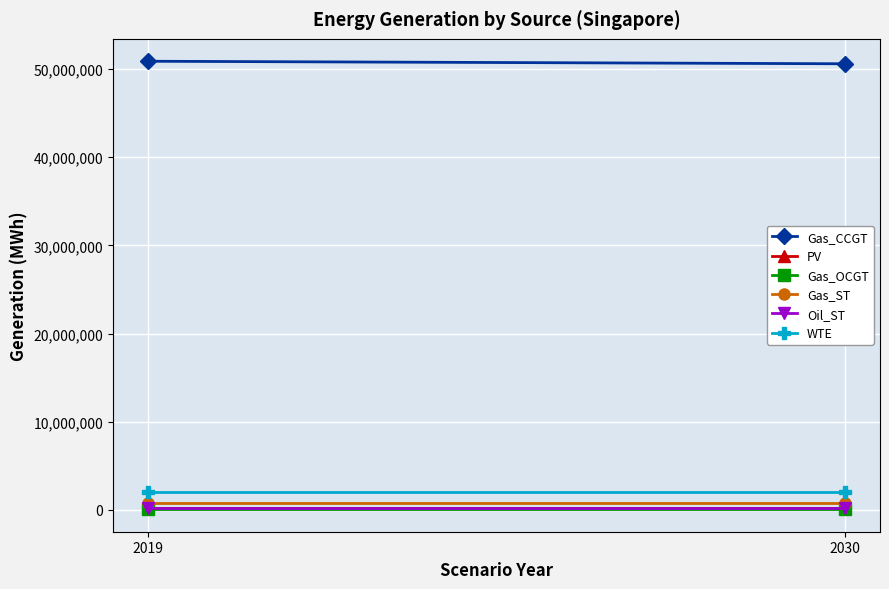

Rank the series by their maximum value, from highest to lowest.

Gas_CCGT, WTE, Gas_ST, Oil_ST, PV, Gas_OCGT